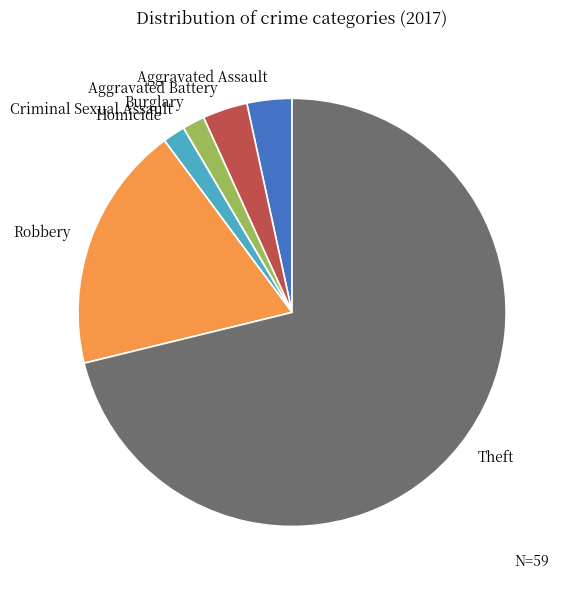

The Homicide slice represents 2% of the pie. True or false?

True